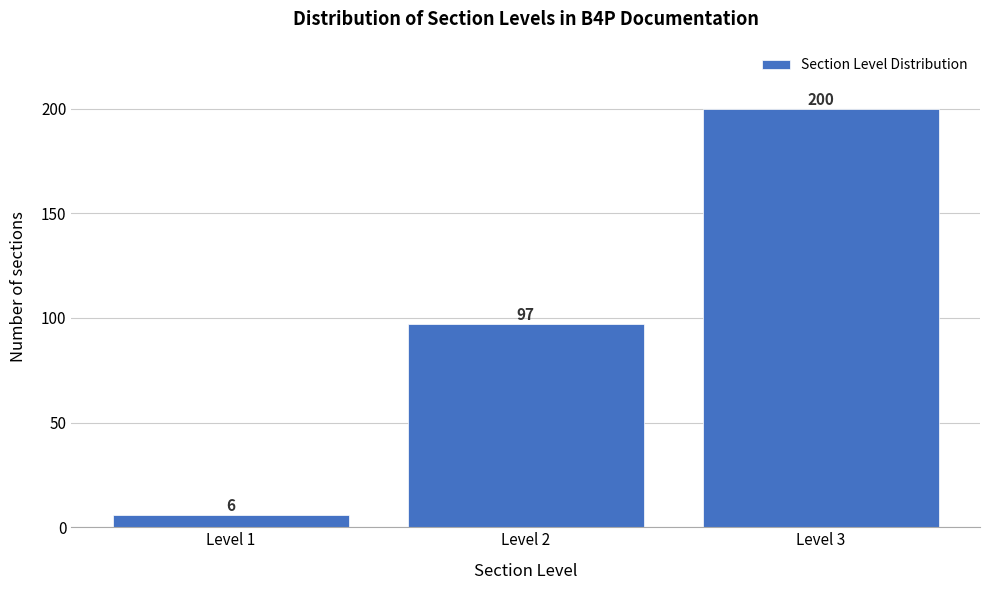

Reading left to right, transcribe this chart: for each bar, give the range it covers on the x-axis and its height.

0.5 to 1.5: 6
1.5 to 2.5: 97
2.5 to 3.5: 200